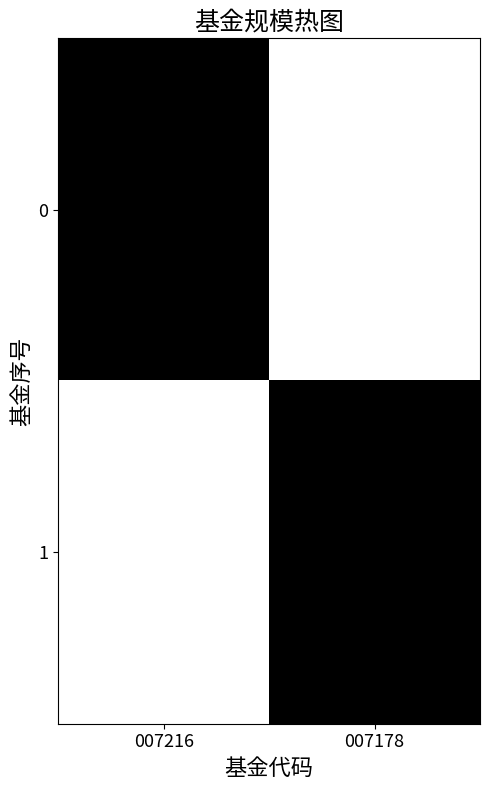

Is the value of 1 at 007178 greater than the value of 0 at 007178?

Yes